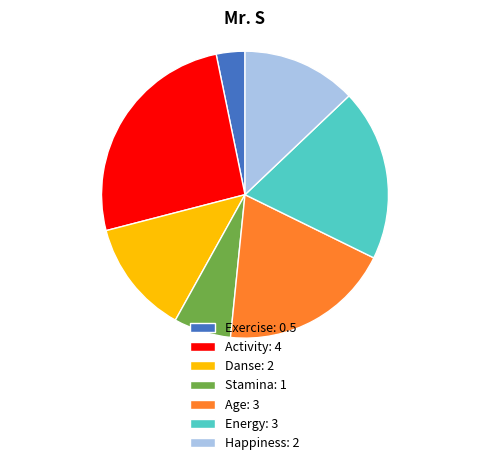

Which category has the smallest portion of the pie?

Exercise